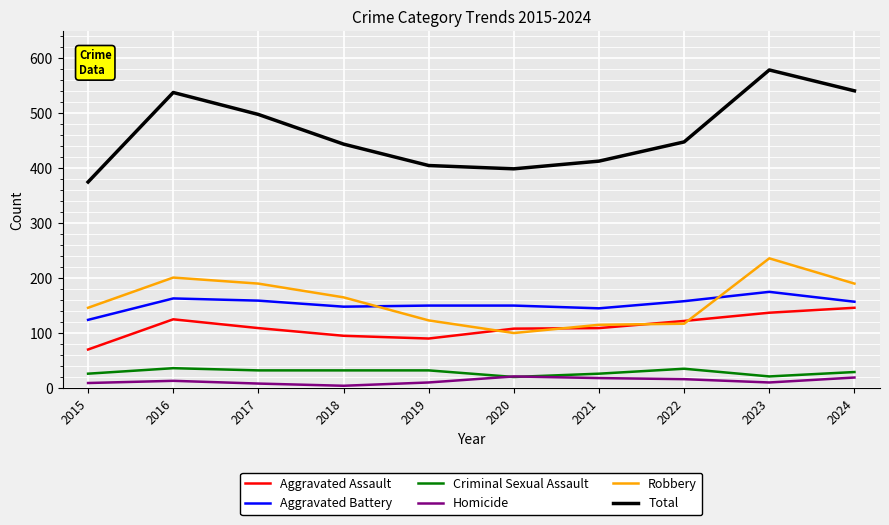

True or false: Criminal Sexual Assault and Aggravated Assault intersect in this chart.

False